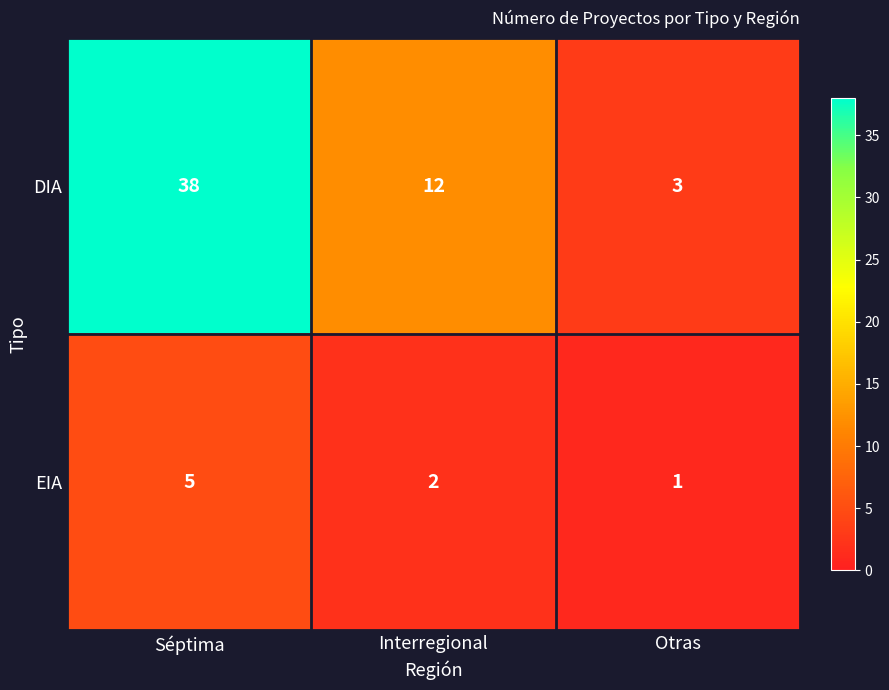

Which series has the largest range (max minus min)?

DIA